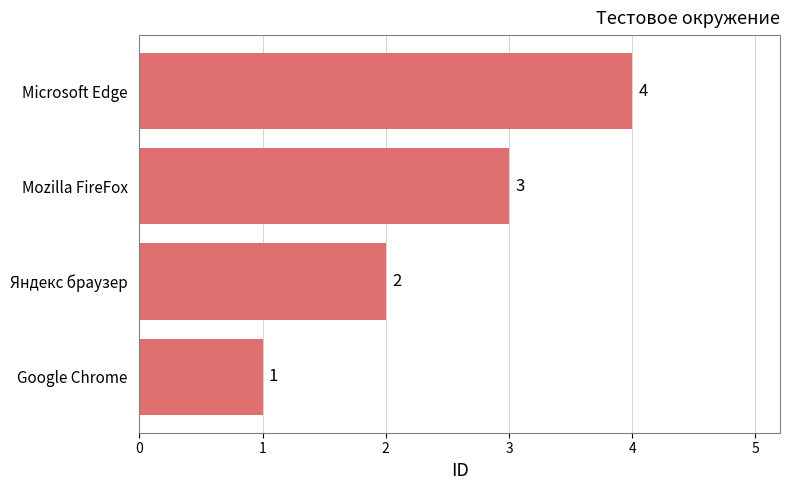

What is the sum of the values at Mozilla FireFox and Microsoft Edge?

7